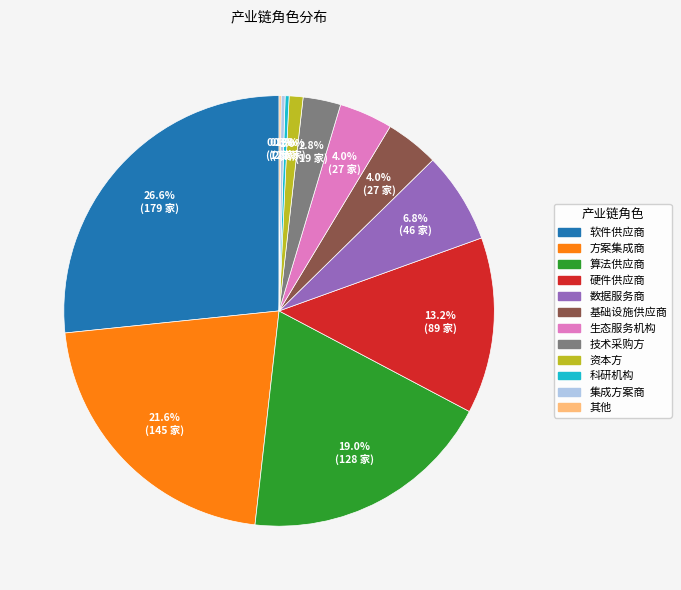

To the nearest percent, what is the difference between the 数据服务商 and 科研机构 slice percentages?

7%